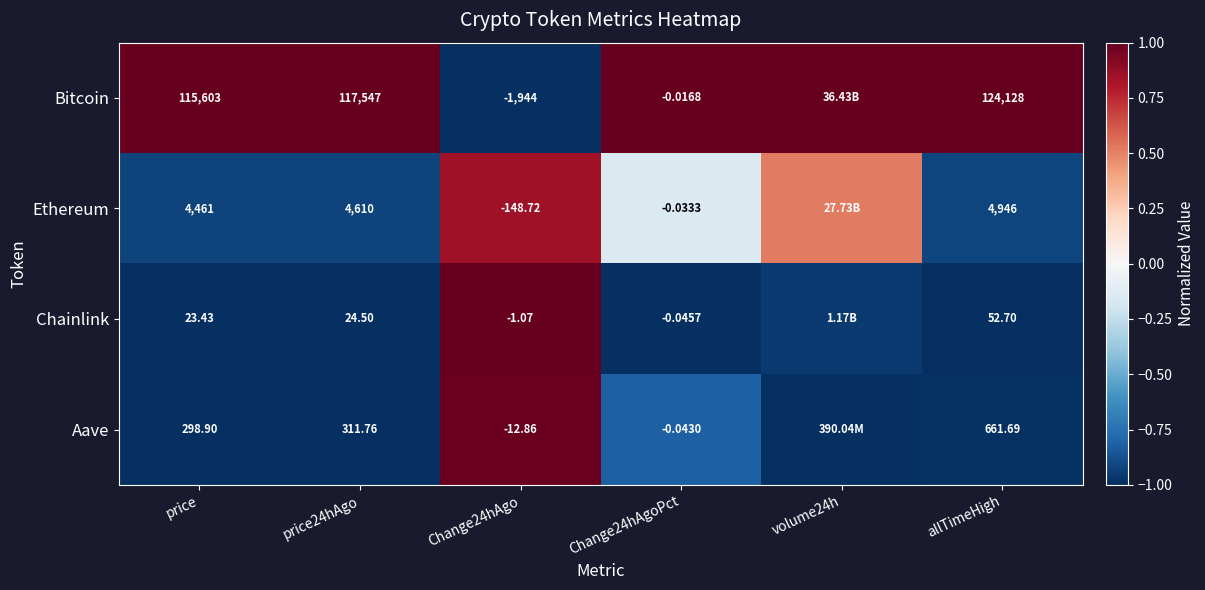

Which series has the largest total across all categories?

Bitcoin